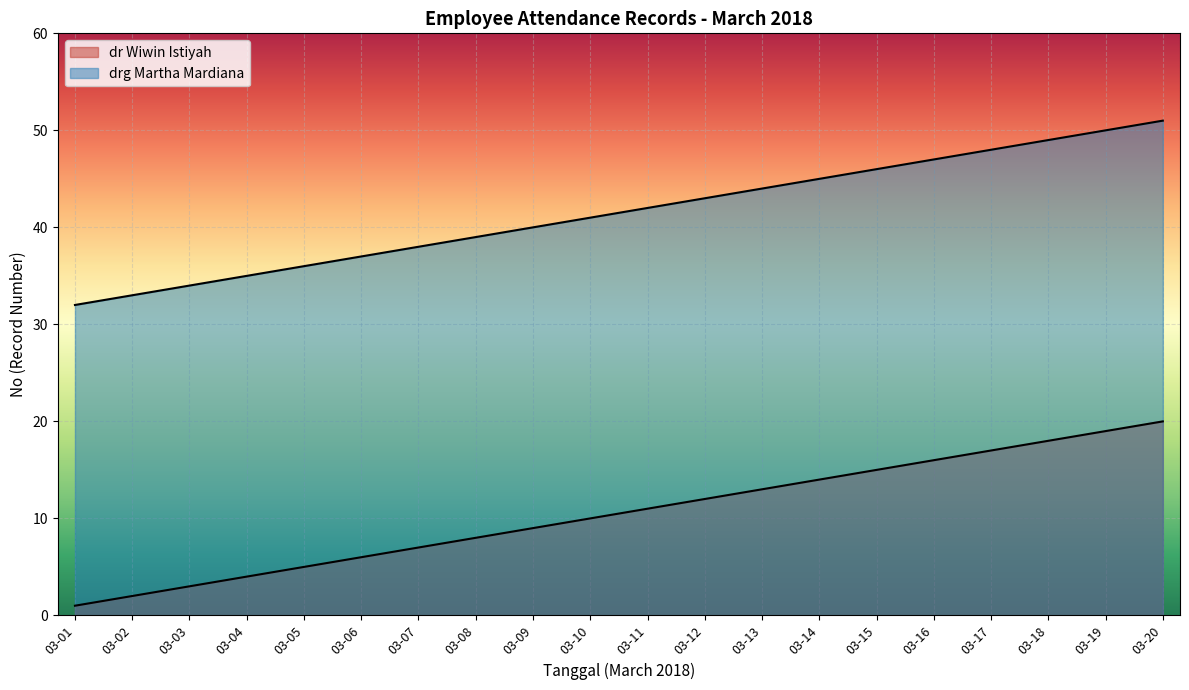

Does the chart display data point markers on the line(s)?

No